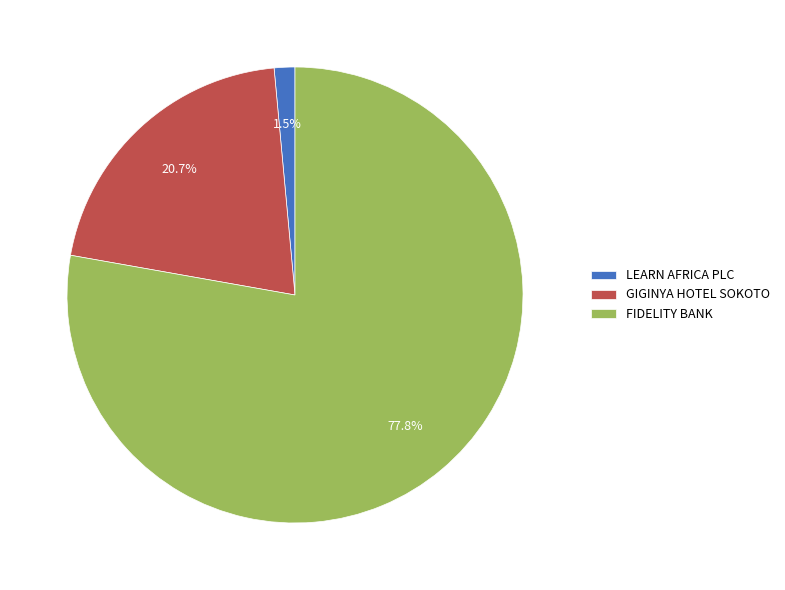

Count the number of slices in the pie.

3